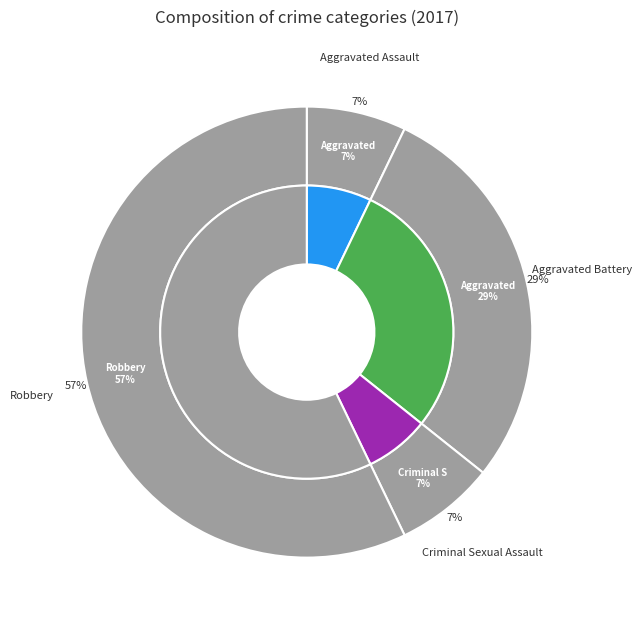

How many slices are in this pie chart?

4